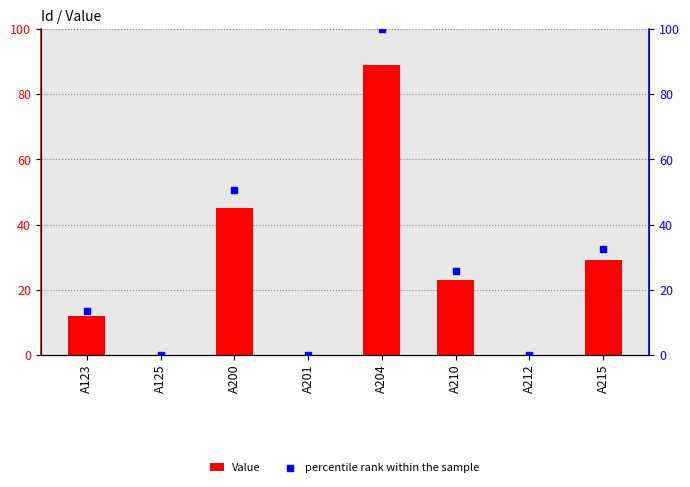

Is the value of percentile rank within the sample at A200 greater than the value of Value at A123?

Yes